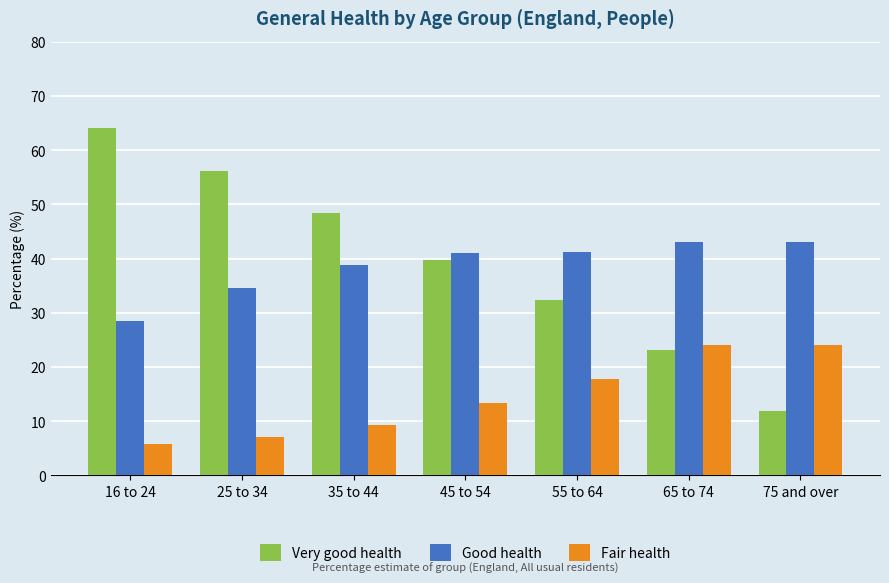

List the series in order of their peak value, lowest first.

Fair health, Good health, Very good health